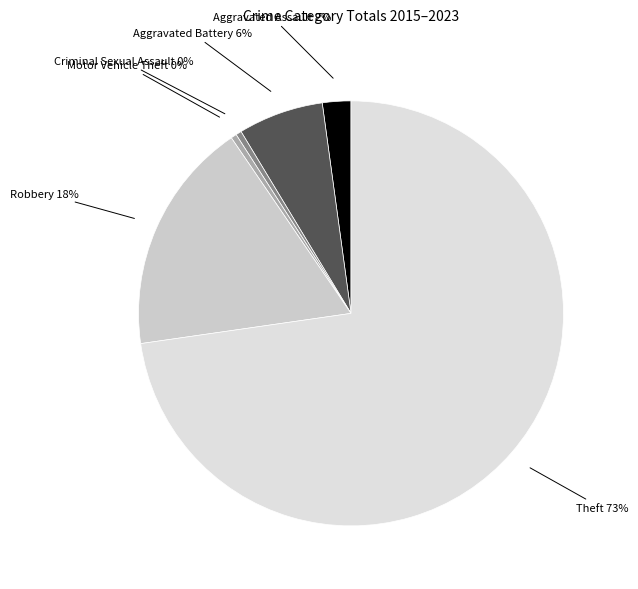

To the nearest percent, what is the average slice percentage?

17%